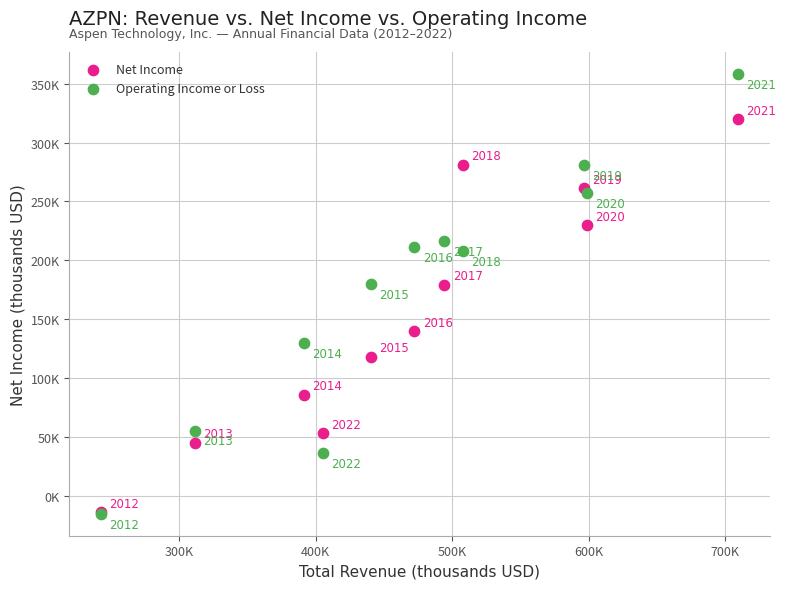

Which series reaches the minimum Y coordinate?

Operating Income or Loss